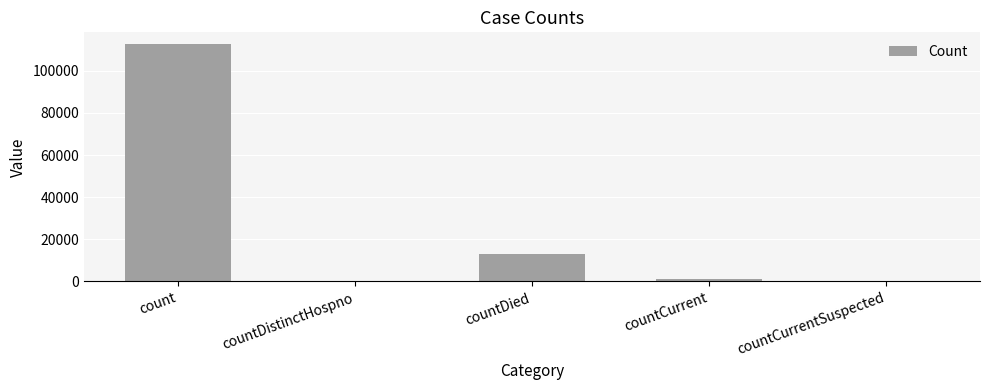

What is the greatest value displayed?

112666